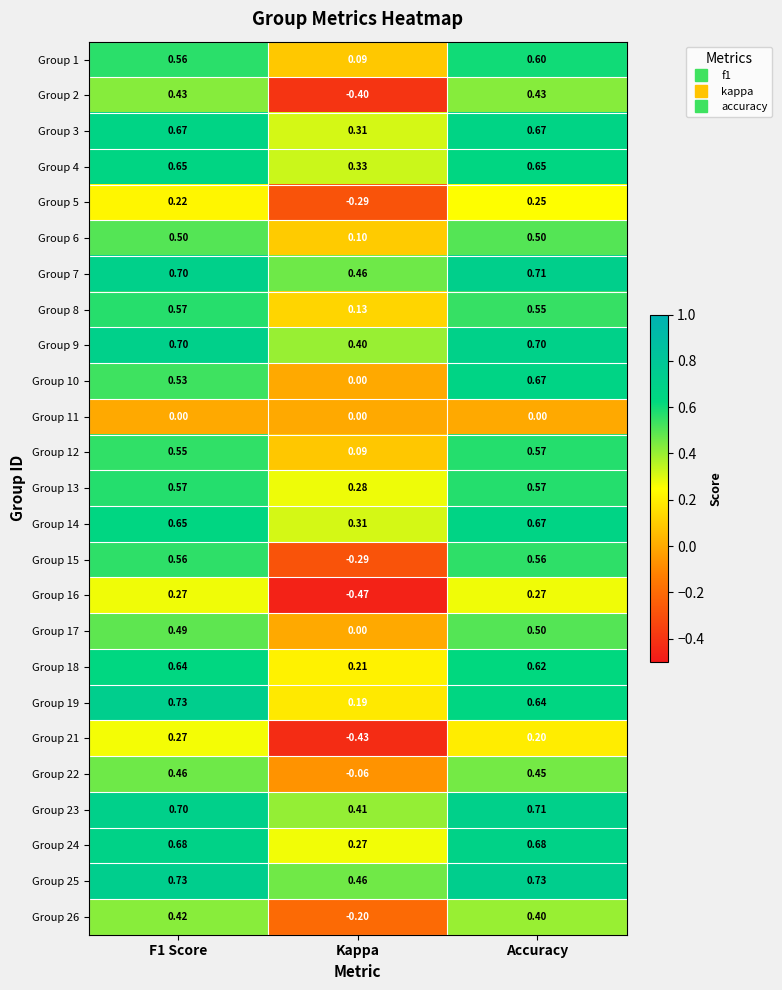

Which category has the lowest value across all series?

Kappa